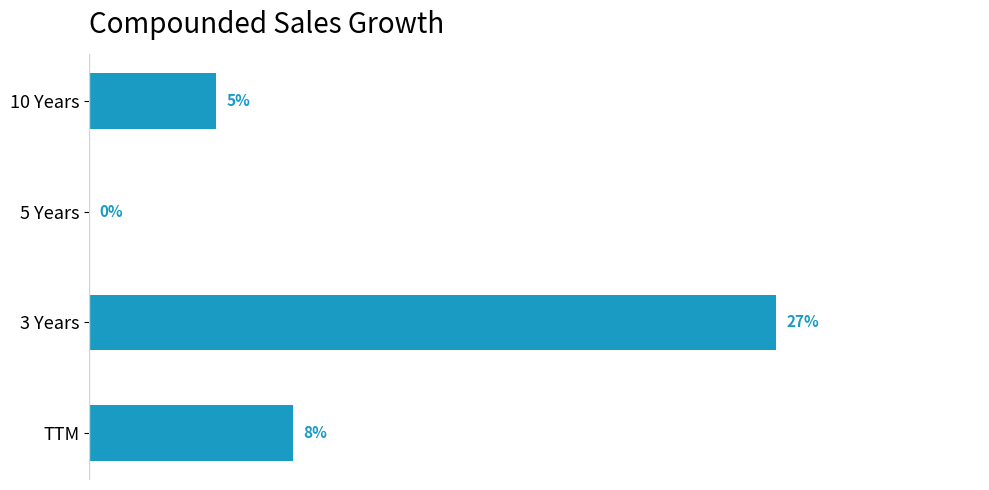

Where is the data nearest to the value 13?

TTM